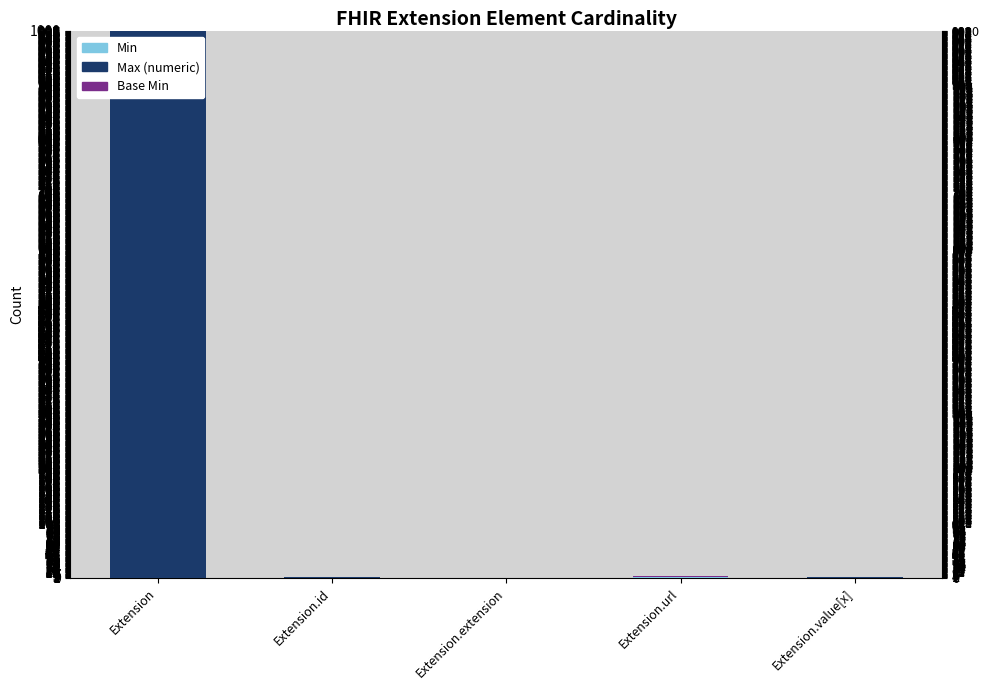

The value of Max (numeric) at Extension is 999. True or false?

True